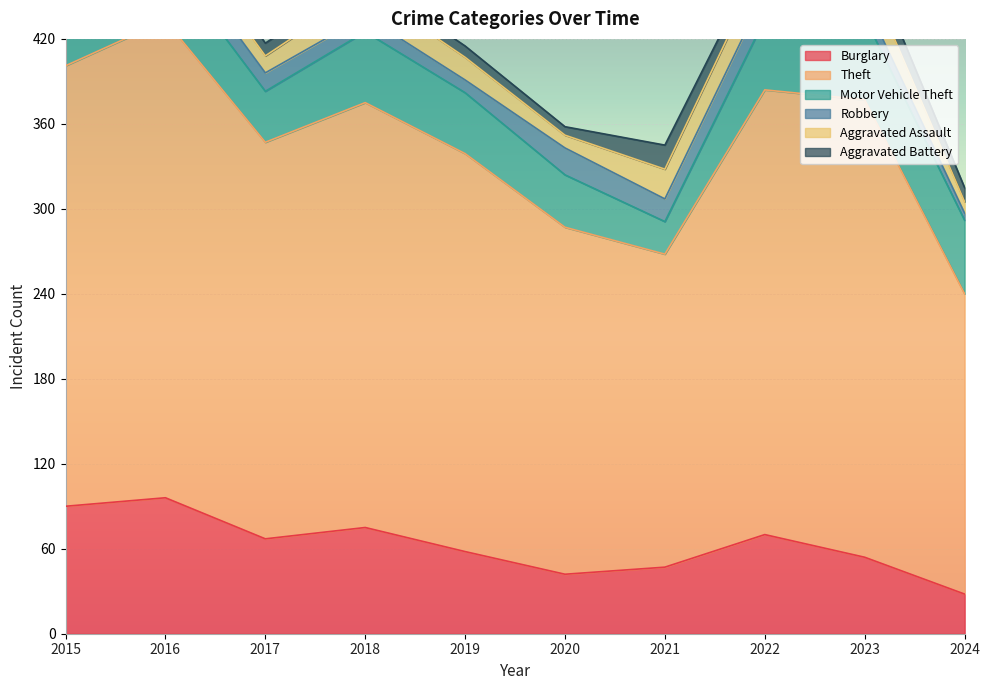

In Theft, how many points are lower than both neighbors (excluding endpoints)?

2